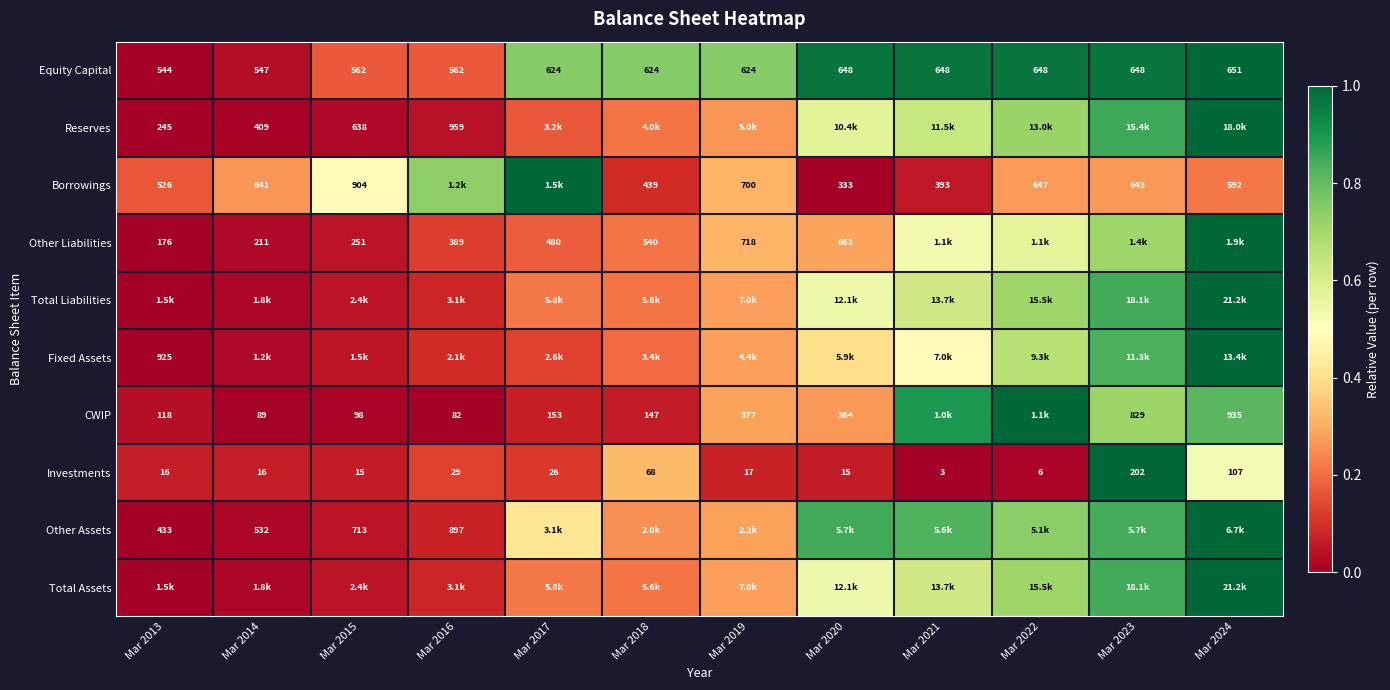

Is the value of Borrowings at Mar 2022 greater than the value of Other Liabilities at Mar 2016?

Yes